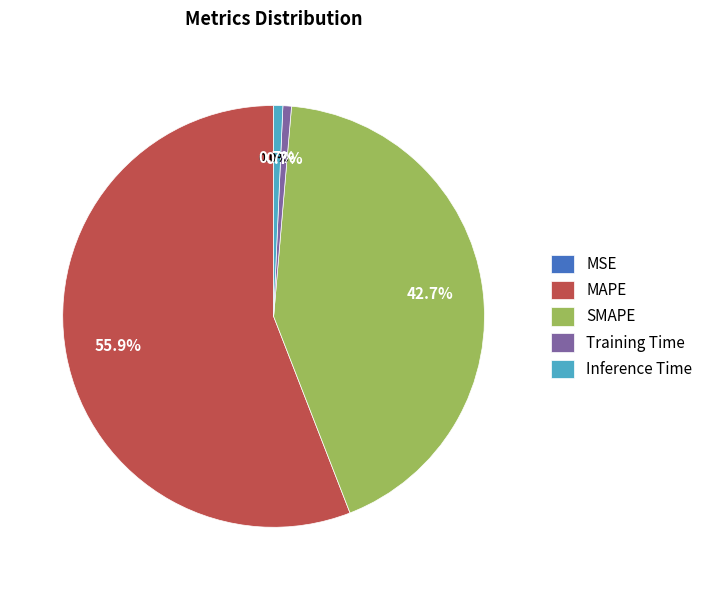

What is the largest slice in the pie chart?

MAPE